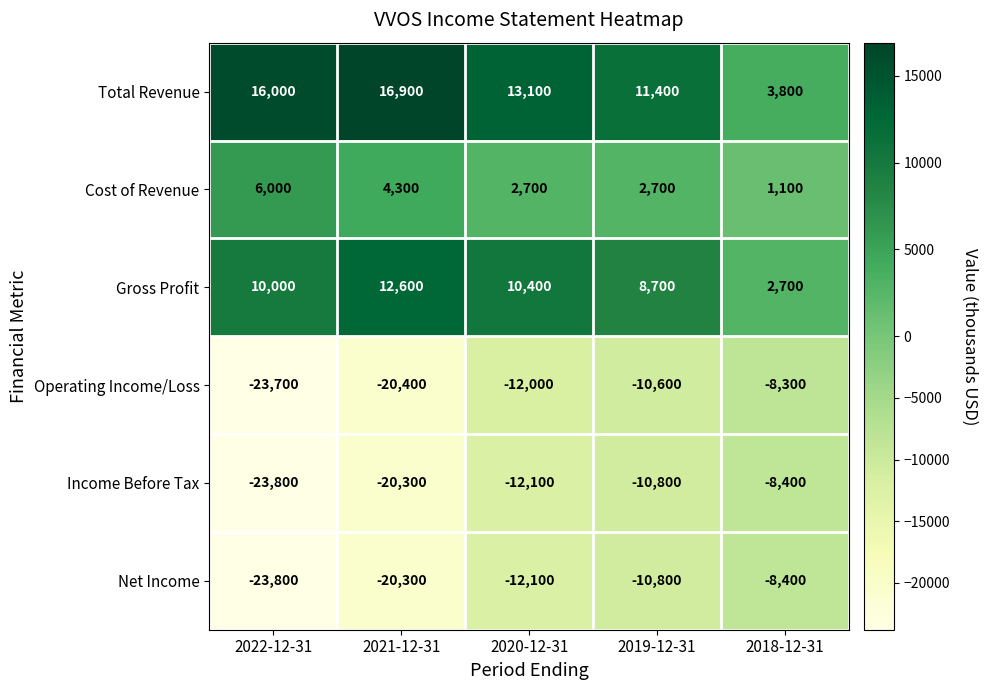

Reading right to left, transcribe all the data shown in this chart.

Total Revenue: 2018-12-31=3800	2019-12-31=11400	2020-12-31=13100	2021-12-31=16900	2022-12-31=16000
Cost of Revenue: 2018-12-31=1100	2019-12-31=2700	2020-12-31=2700	2021-12-31=4300	2022-12-31=6000
Gross Profit: 2018-12-31=2700	2019-12-31=8700	2020-12-31=10400	2021-12-31=12600	2022-12-31=10000
Operating Income/Loss: 2018-12-31=-8300	2019-12-31=-10600	2020-12-31=-12000	2021-12-31=-20400	2022-12-31=-23700
Income Before Tax: 2018-12-31=-8400	2019-12-31=-10800	2020-12-31=-12100	2021-12-31=-20300	2022-12-31=-23800
Net Income: 2018-12-31=-8400	2019-12-31=-10800	2020-12-31=-12100	2021-12-31=-20300	2022-12-31=-23800